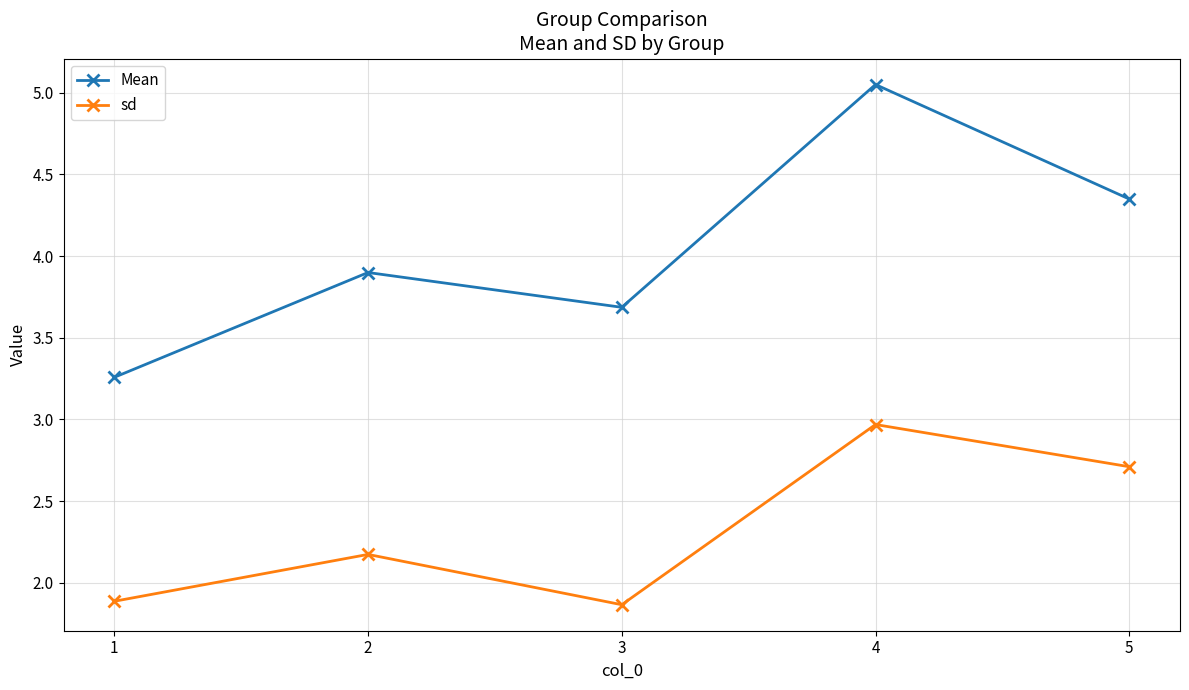

Is this an area chart (filled region under the line)?

No